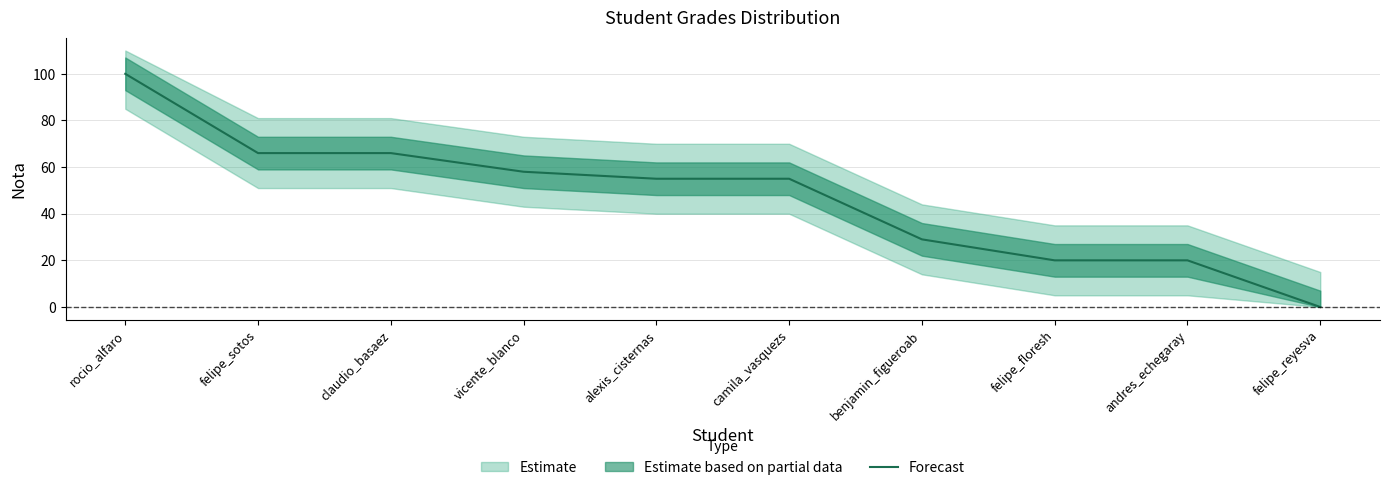

How many lines are shown in the chart?

1